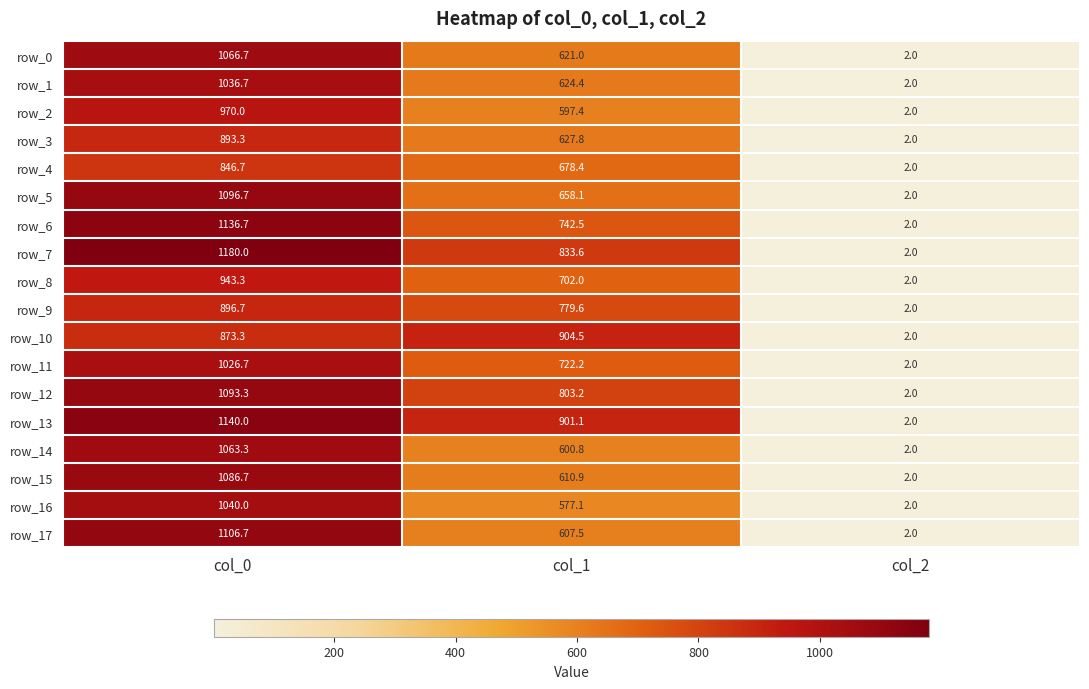

Reading left to right, transcribe all the data shown in this chart.

row_0: 1066.7	621.0	2.0
row_1: 1036.7	624.4	2.0
row_2: 970.0	597.4	2.0
row_3: 893.3	627.8	2.0
row_4: 846.7	678.4	2.0
row_5: 1096.7	658.1	2.0
row_6: 1136.7	742.5	2.0
row_7: 1180.0	833.6	2.0
row_8: 943.3	702.0	2.0
row_9: 896.7	779.6	2.0
row_10: 873.3	904.5	2.0
row_11: 1026.7	722.2	2.0
row_12: 1093.3	803.2	2.0
row_13: 1140.0	901.1	2.0
row_14: 1063.3	600.8	2.0
row_15: 1086.7	610.9	2.0
row_16: 1040.0	577.1	2.0
row_17: 1106.7	607.5	2.0